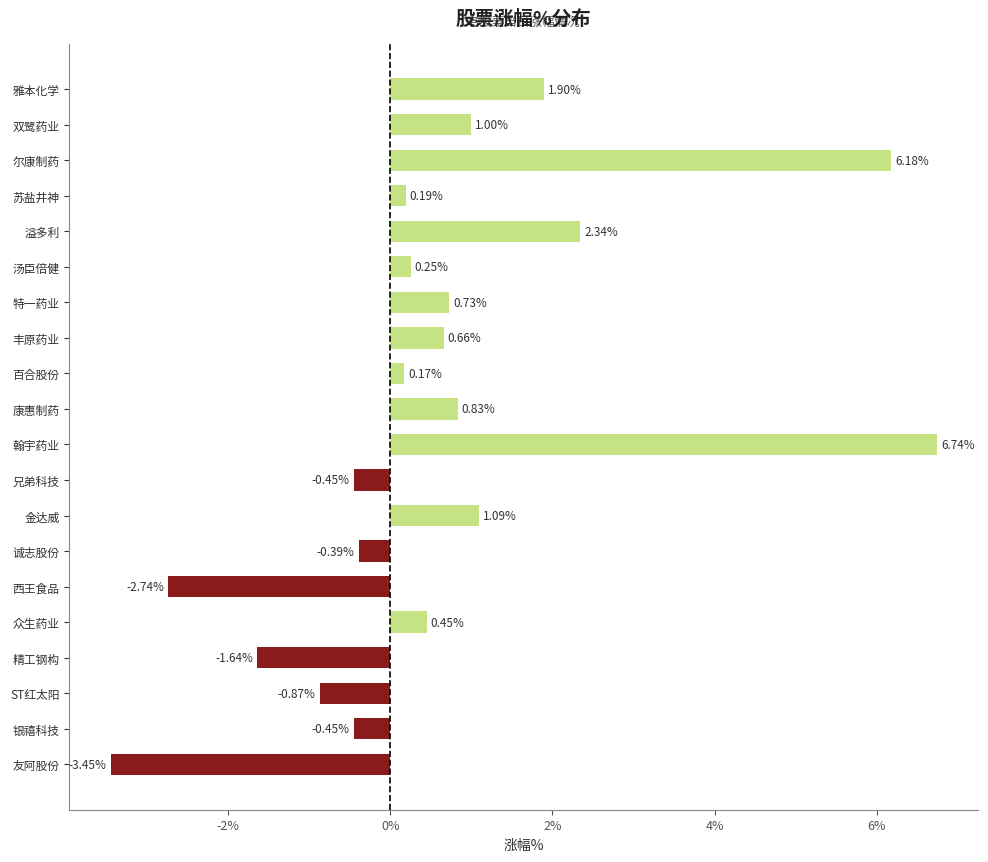

What is the sum of all values?

12.5